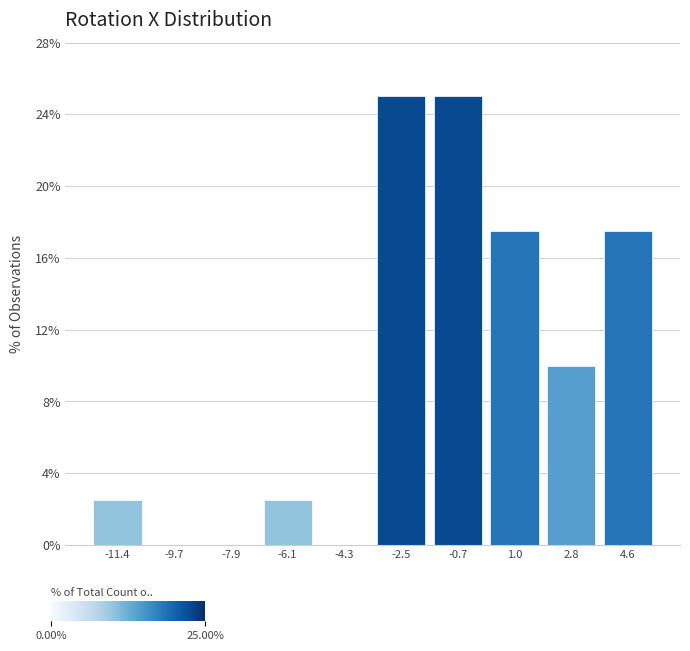

Reading left to right, transcribe this chart: for each bar, give the range it covers on the x-axis and its height. Neither the bar edges nor the heights are printed on the chart, so give them approximately, as read against the axes.

-12.4 to -10.6: 2.5
-10.6 to -8.8: 0
-8.8 to -7.0: 0
-7.0 to -5.2: 2.5
-5.2 to -3.4: 0
-3.4 to -1.6: 25.0
-1.6 to 0.2: 25.0
0.2 to 2.0: 17.5
2.0 to 3.8: 10.0
3.8 to 5.6: 17.5